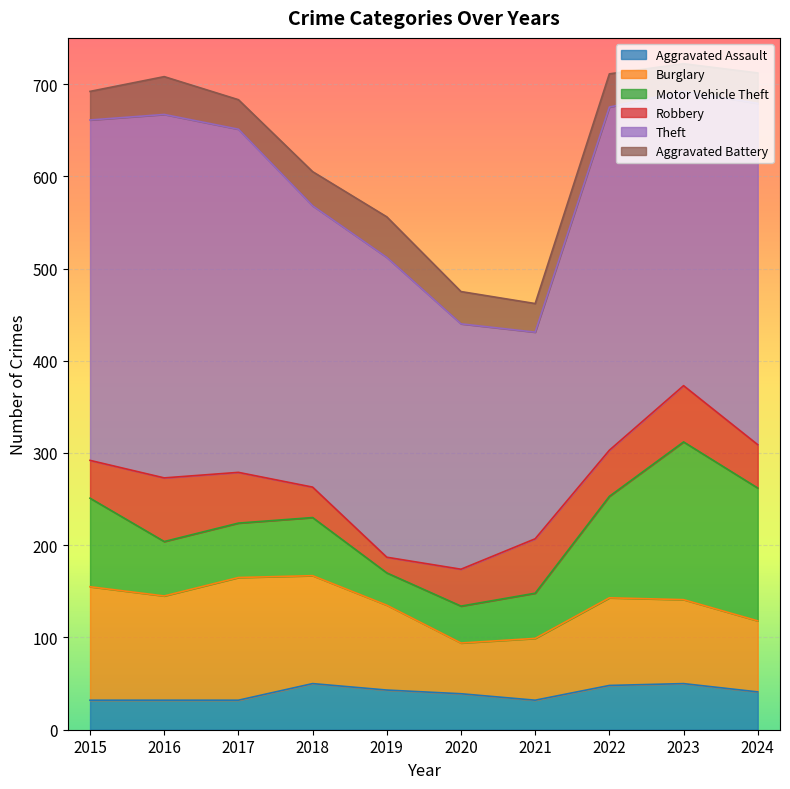

True or false: Burglary has a value of 67 at 2021.

True